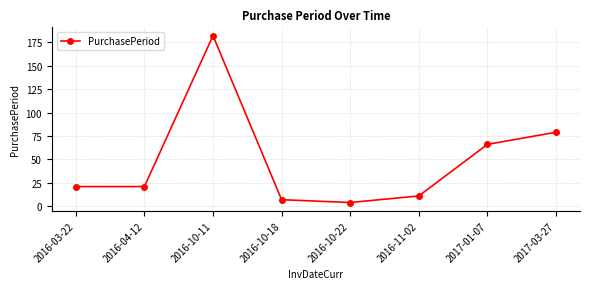

How many categories are shown in the chart?

8